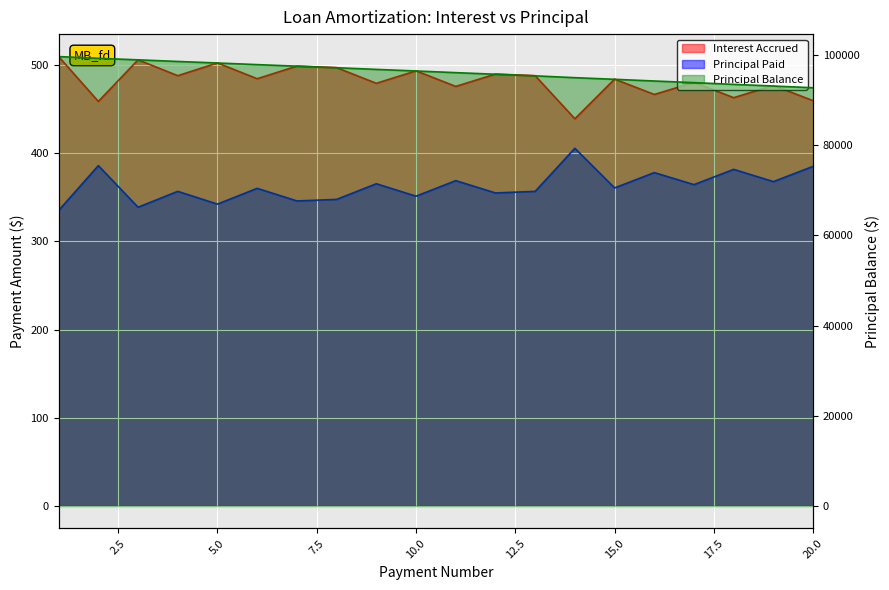

Which series has the largest total across all categories?

Principal Balance